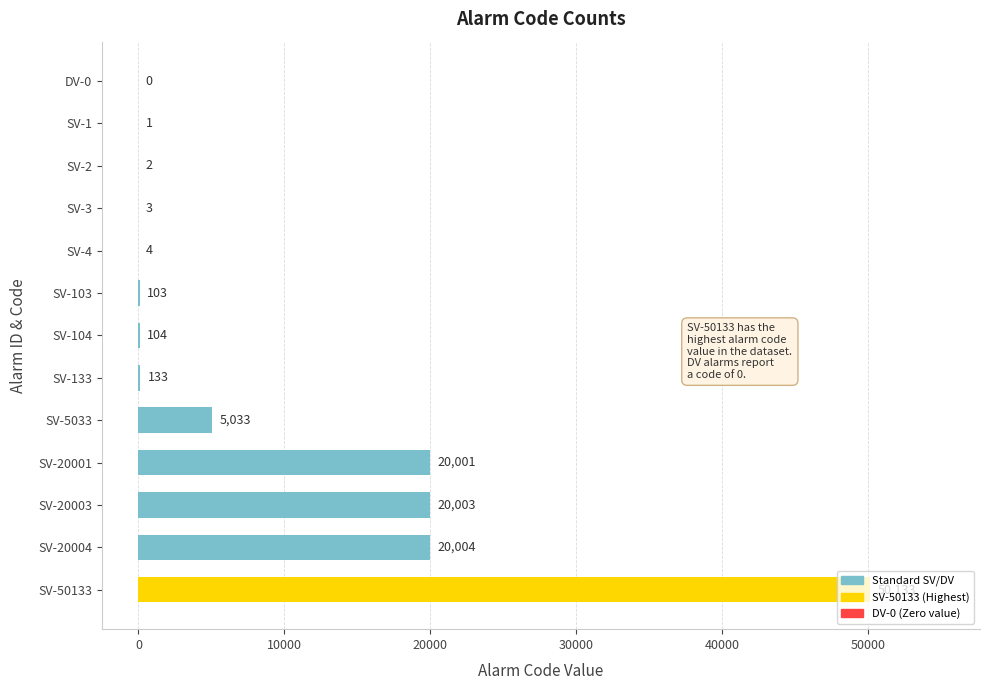

True or false: the data shows 133 at SV-133.

True